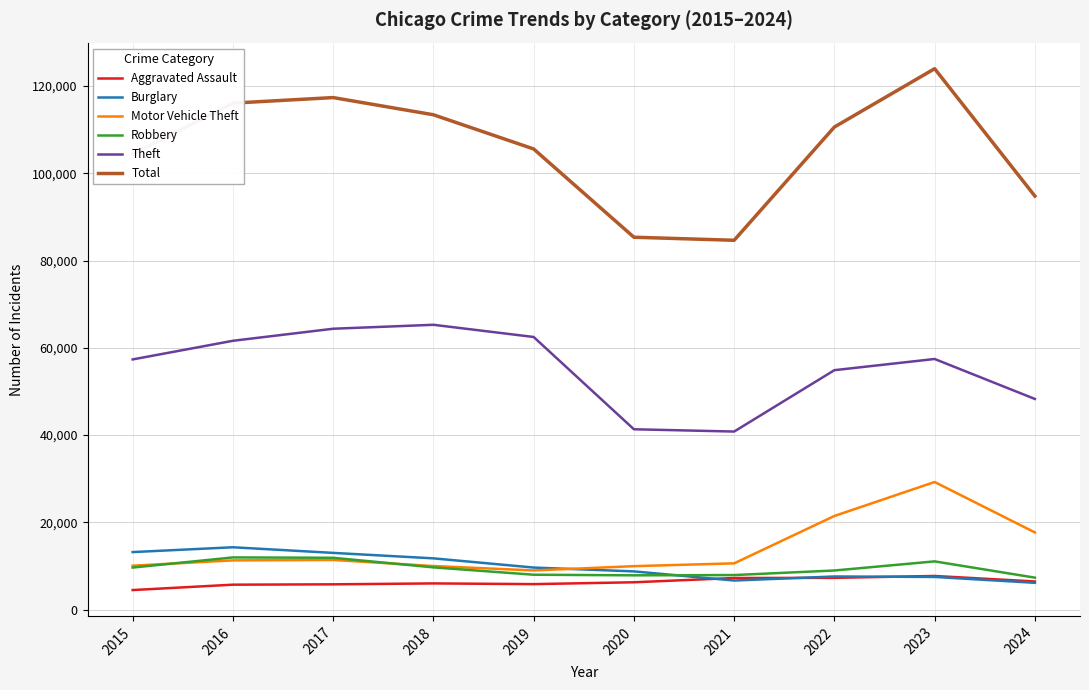

What is the approximate value of Burglary at 2015, to the nearest 10?

13180